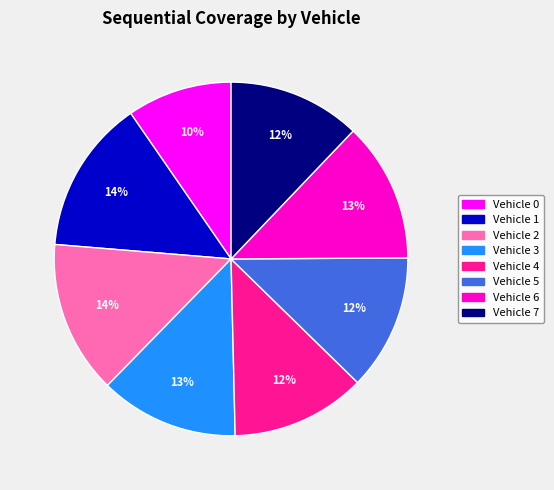

To the nearest percent, what is the average slice percentage?

12%